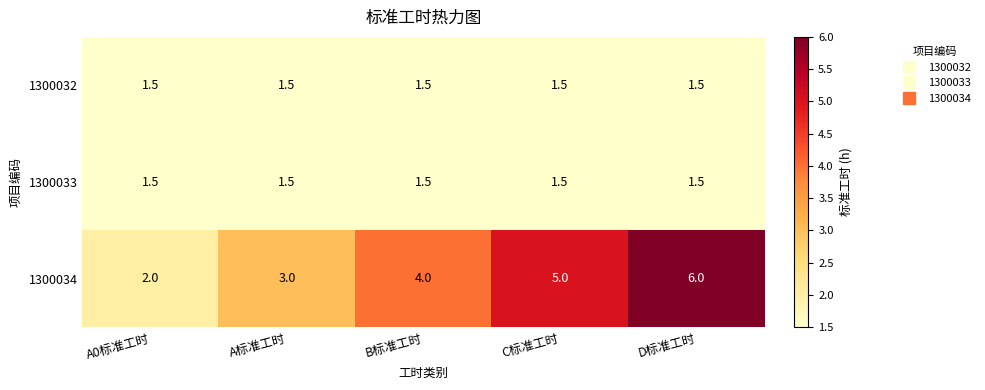

List the labels in order of 1300034 value, smallest first.

A0标准工时, A标准工时, B标准工时, C标准工时, D标准工时